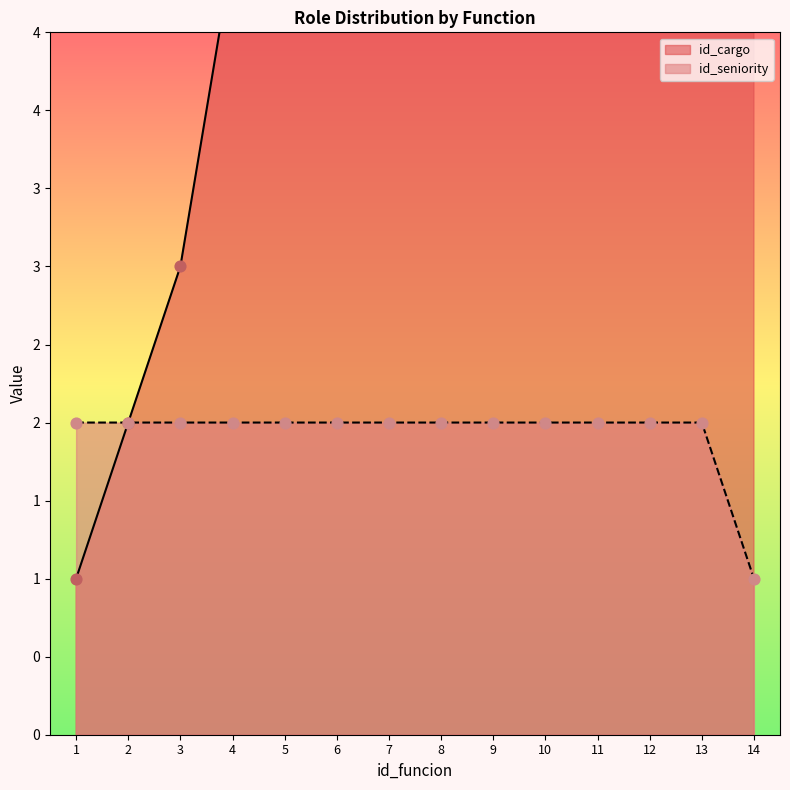

Is the value of id_seniority at 5 greater than the value of id_cargo at 12?

No